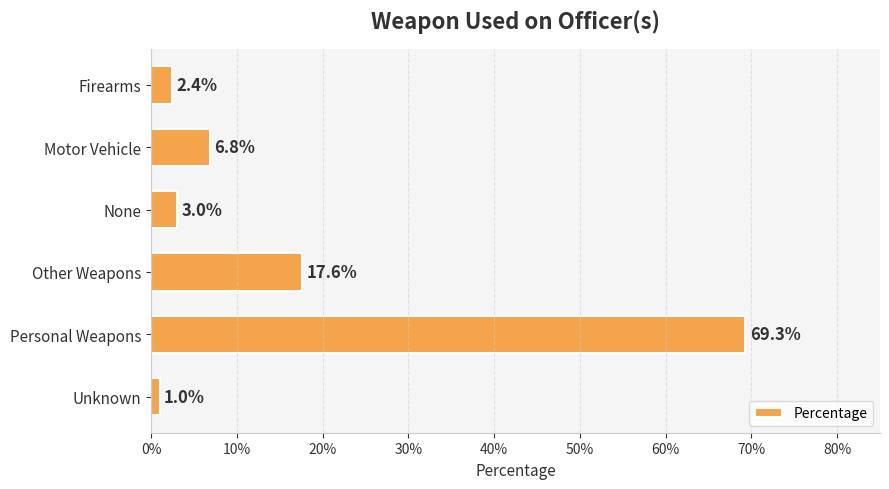

What is the difference between the second highest and minimum values?

0.2